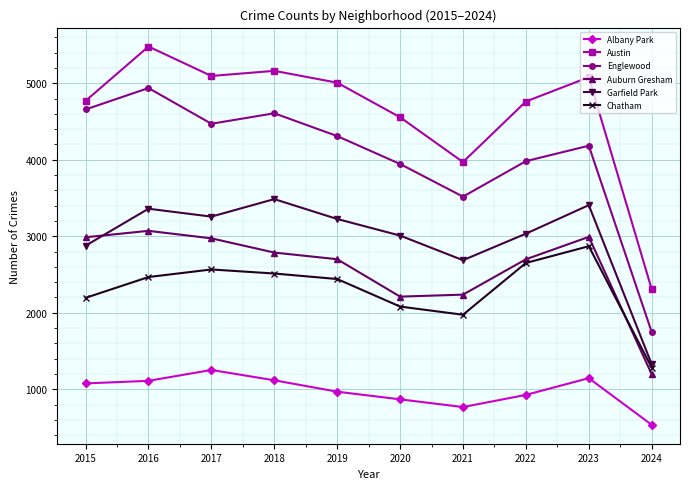

At which label is Chatham closest to 2077?

2020